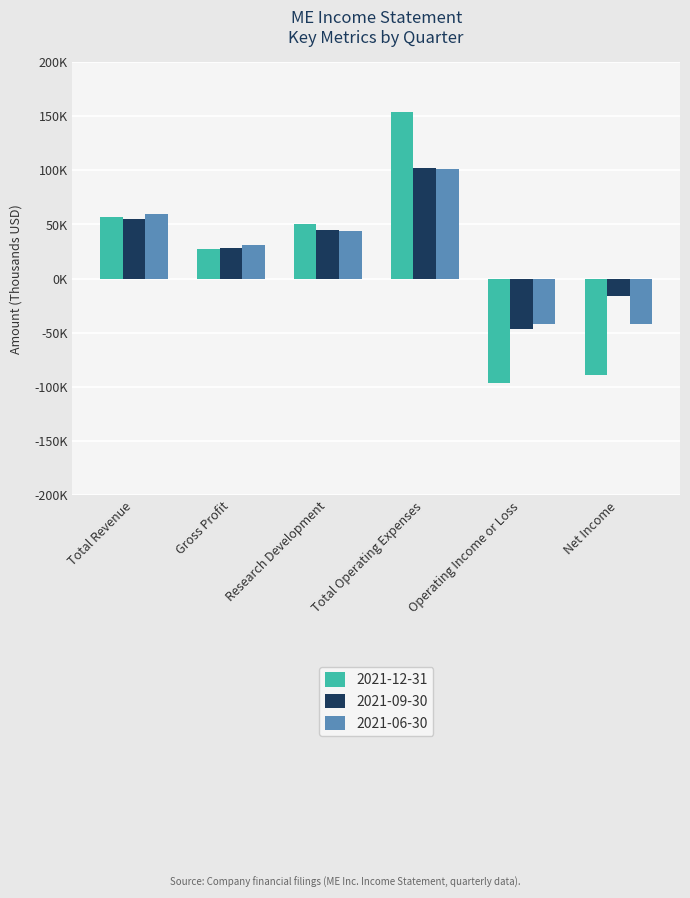

Does the chart contain stacked bars?

No